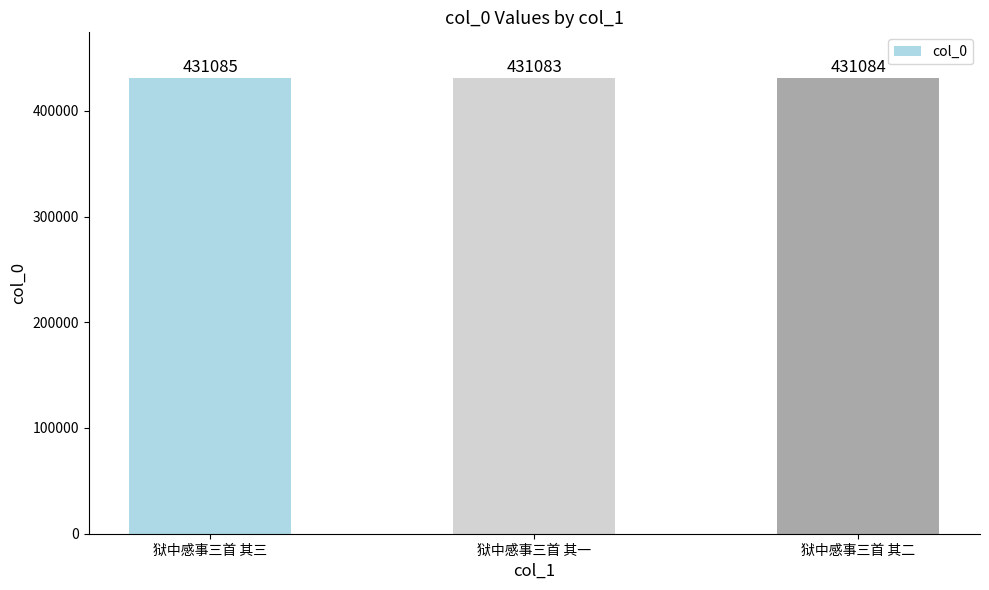

Which category has the lowest value across all series?

狱中感事三首 其一